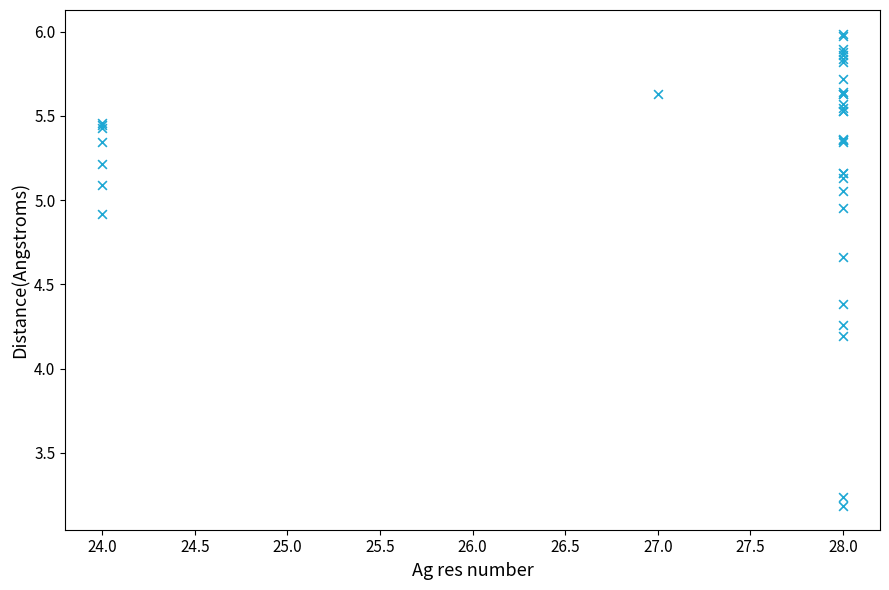

What Y value in the scatter plot is closest to 4?

4.2